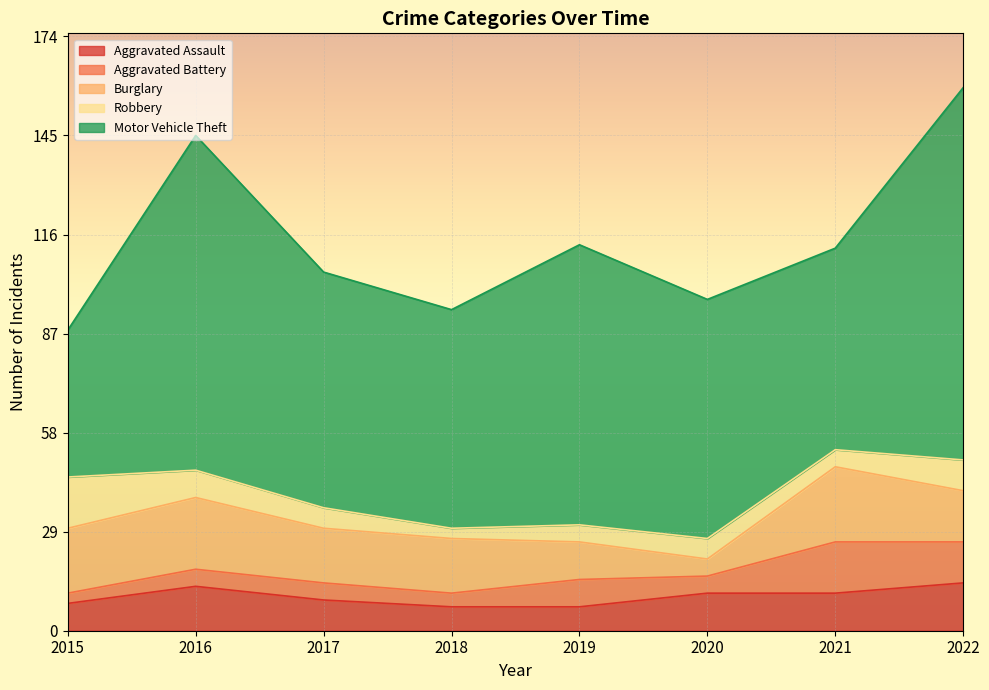

Where is the first local minimum for Motor Vehicle Theft?

2018